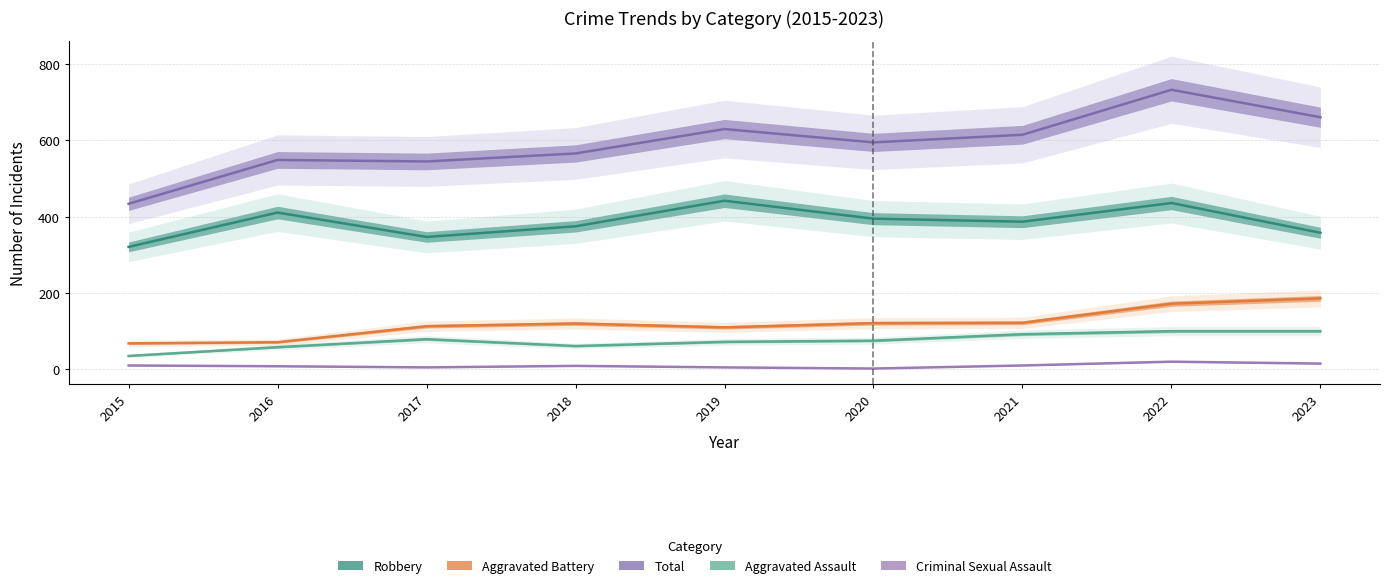

At how many categories does at least one series exceed 592?

5